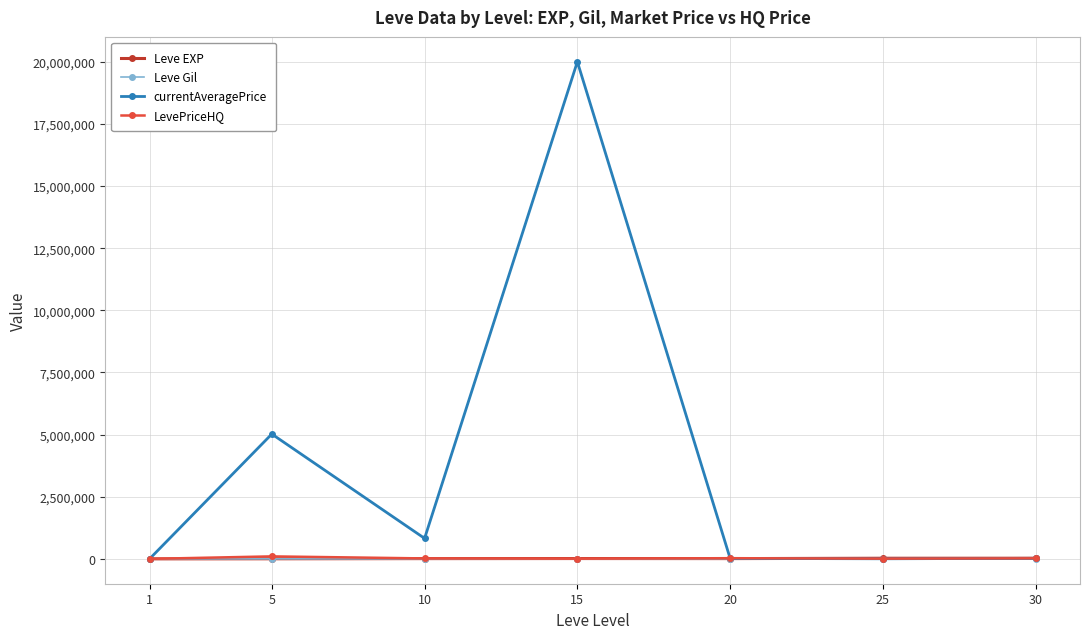

How many data points does each series have?

7